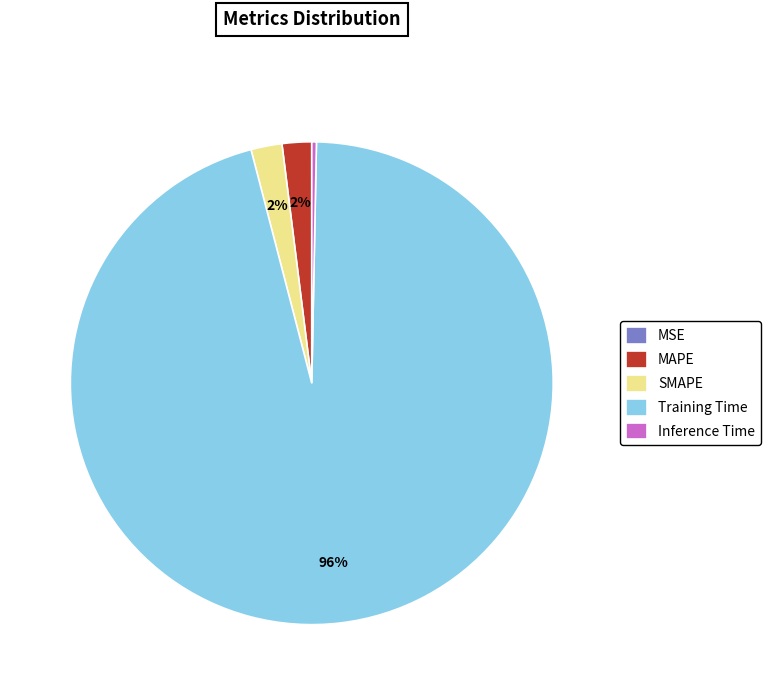

To the nearest percent, what is the combined percentage of SMAPE and Inference Time?

2%